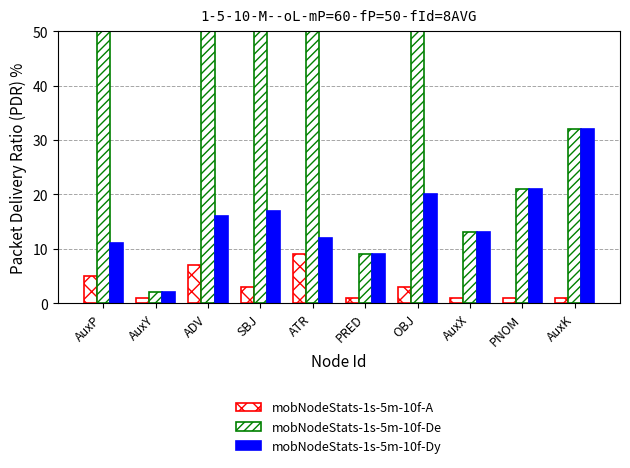

Rank the categories by mobNodeStats-1s-5m-10f-A value from lowest to highest.

AuxY, PRED, AuxX, PNOM, AuxK, SBJ, OBJ, AuxP, ADV, ATR